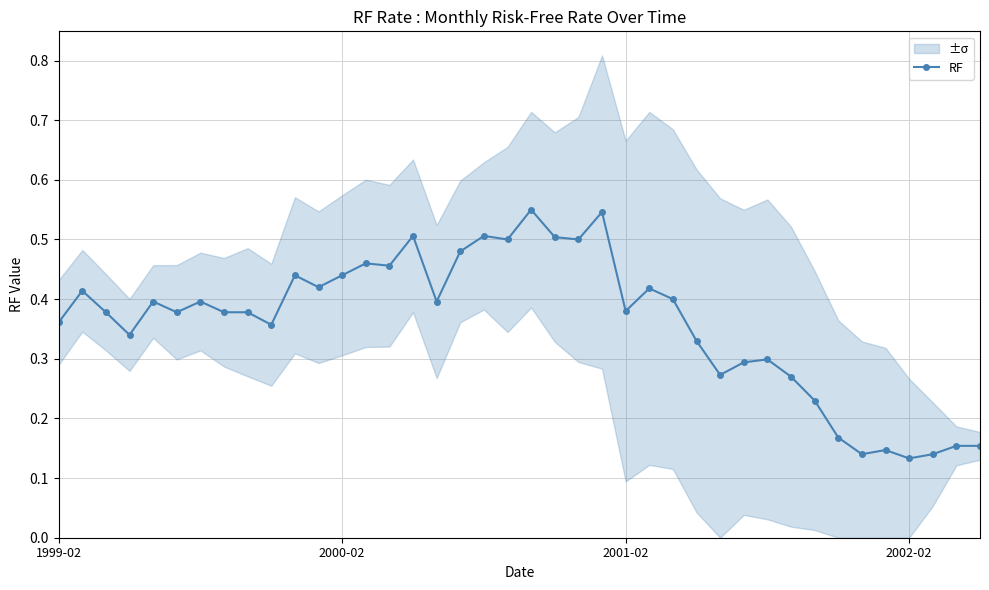

The value at 17 is 0.1. True or false?

False